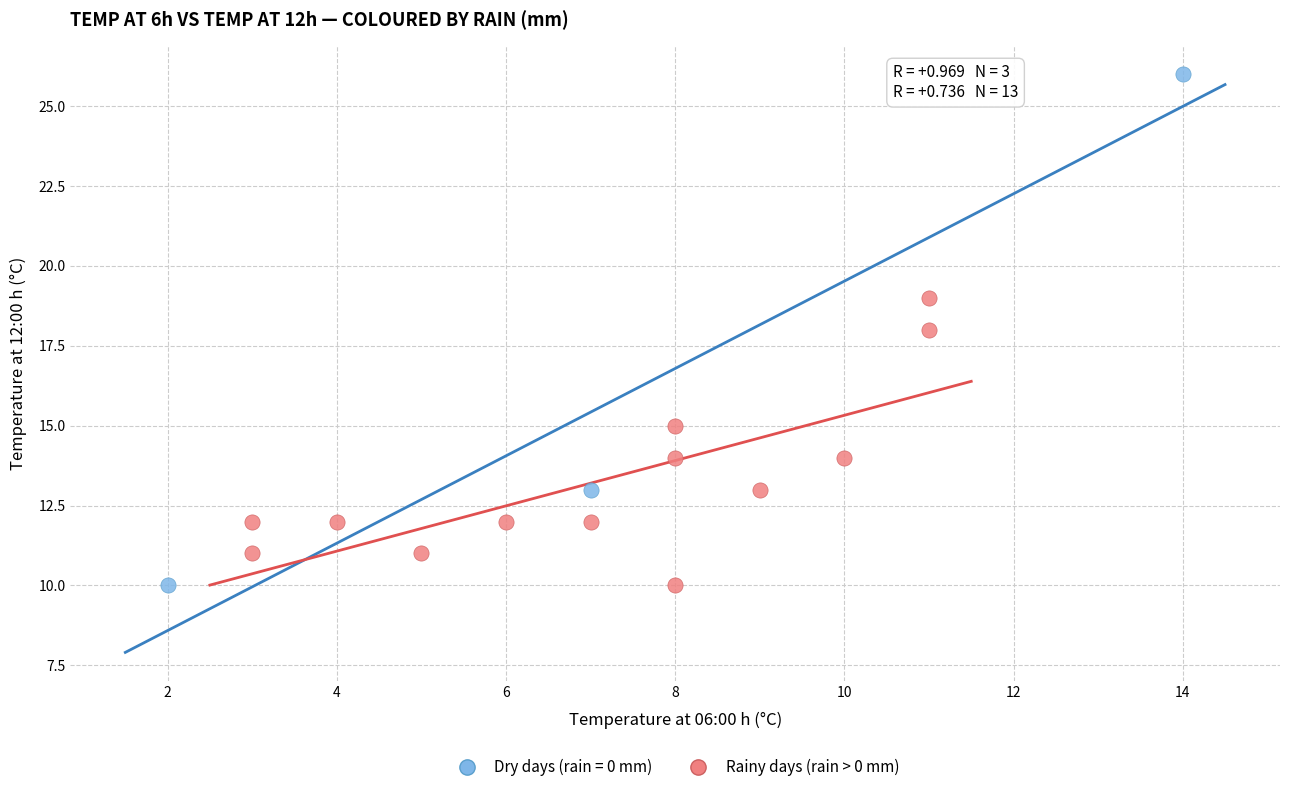

Which series has the largest Y range (max minus min)?

Dry days (rain = 0 mm)